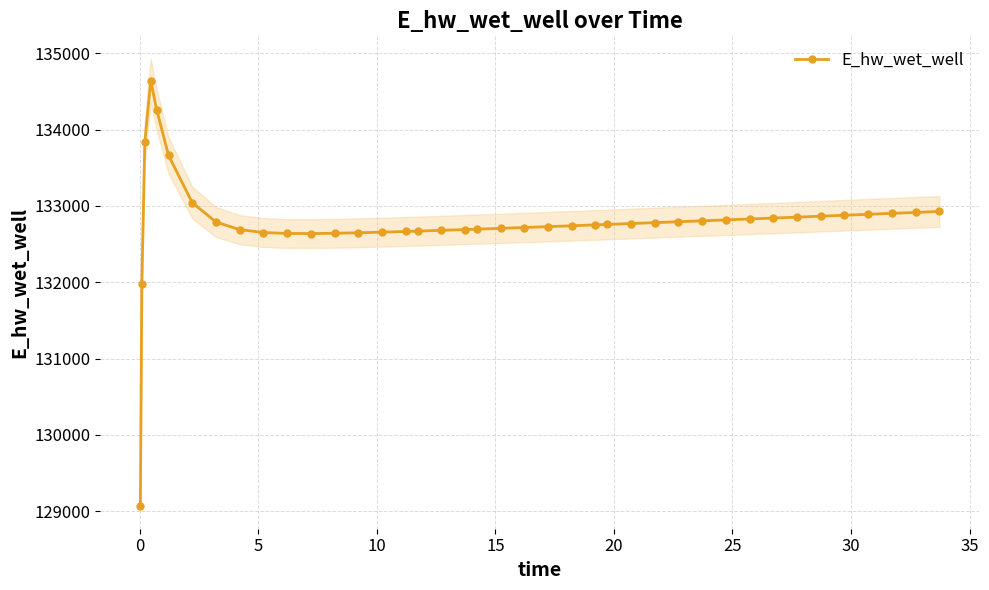

What is the value of the E_hw_wet_well point at the 7th from the left?

133043.4